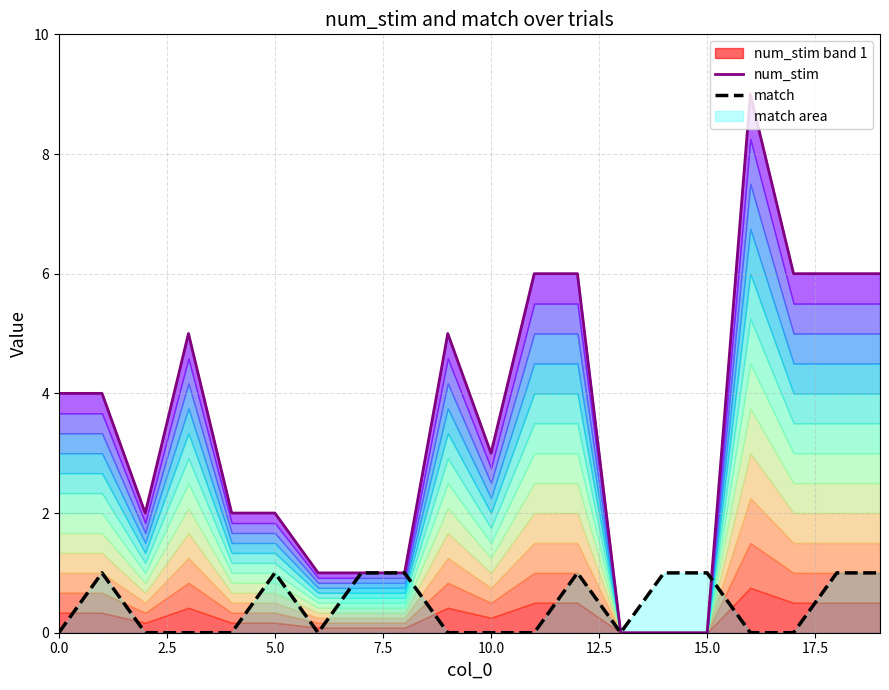

True or false: match has a value of 1 at 5.0.

True